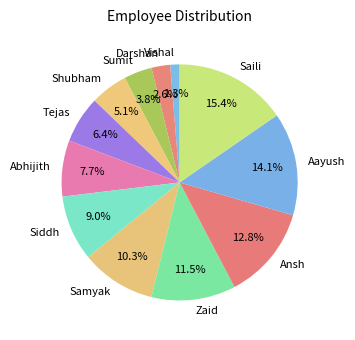

How much of the chart is everything except Sumit?

96.2%